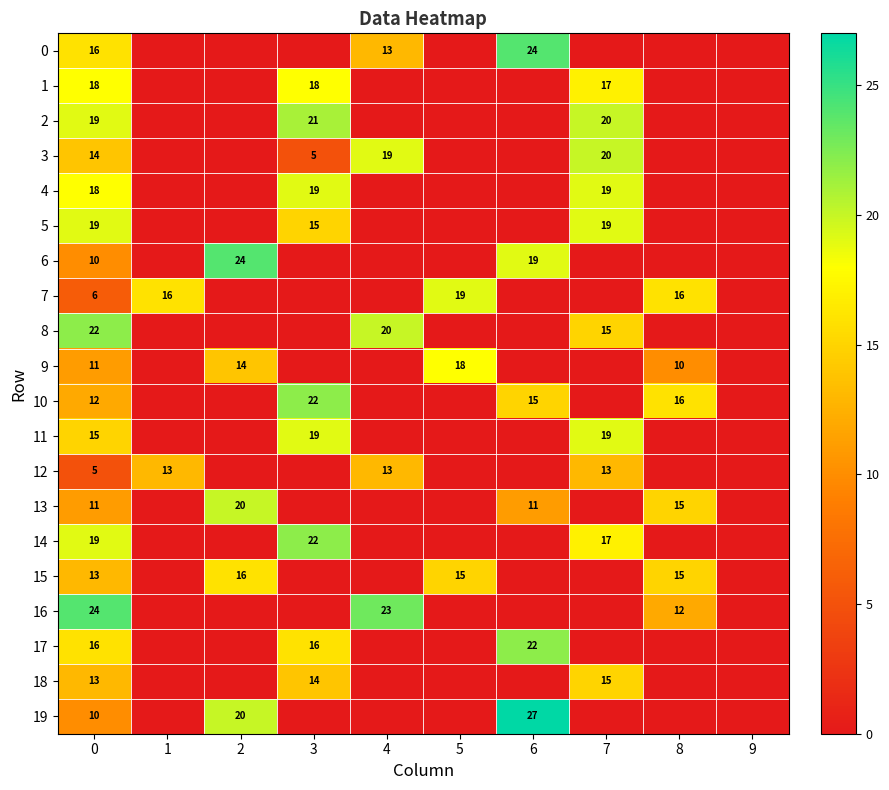

What is the total value across all series at 1?

29